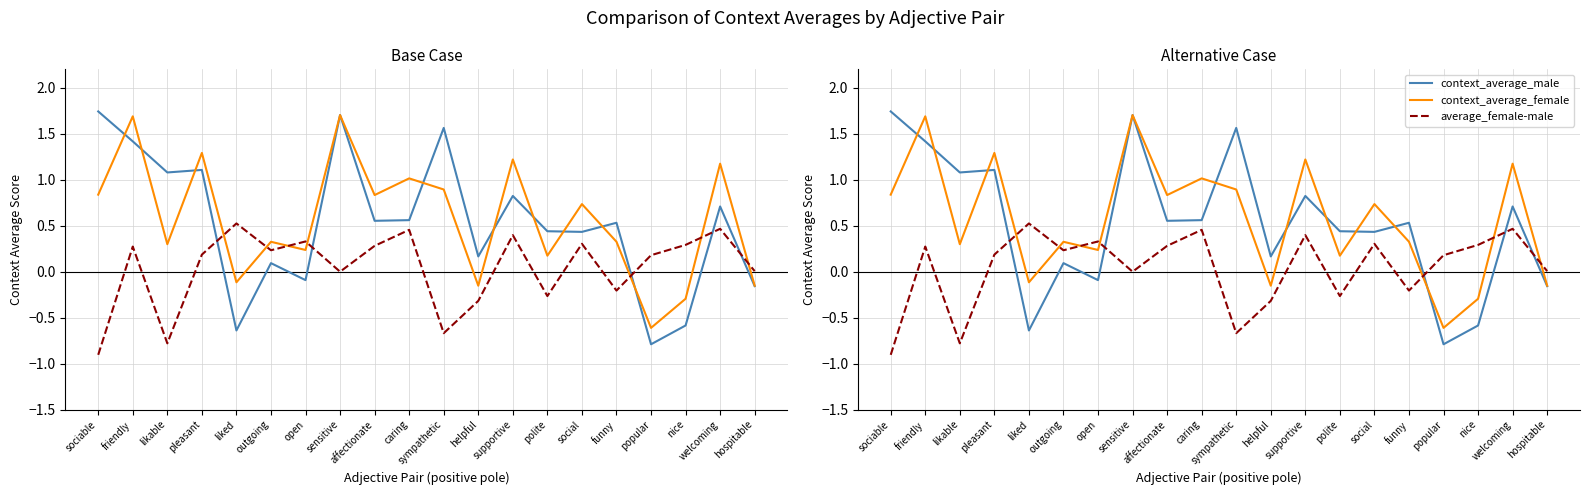

How many values in the average_female-male series exceed 0?

13